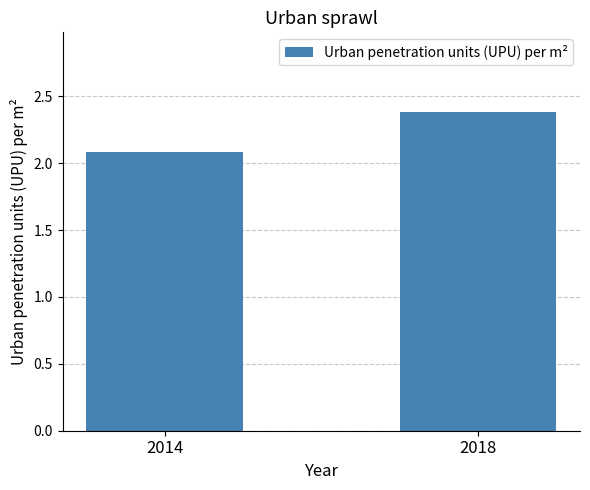

List the labels in order of value, largest first.

2018, 2014